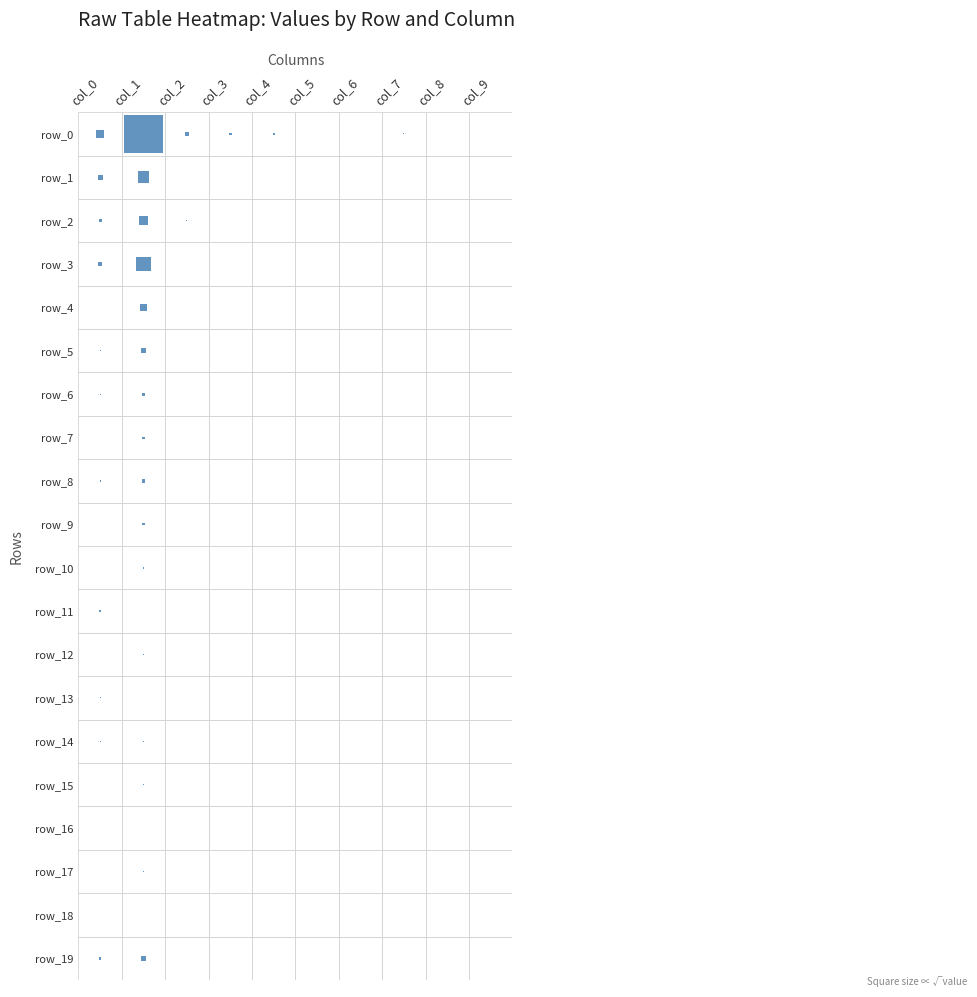

Which series changed the most between 5 and 6?

row0